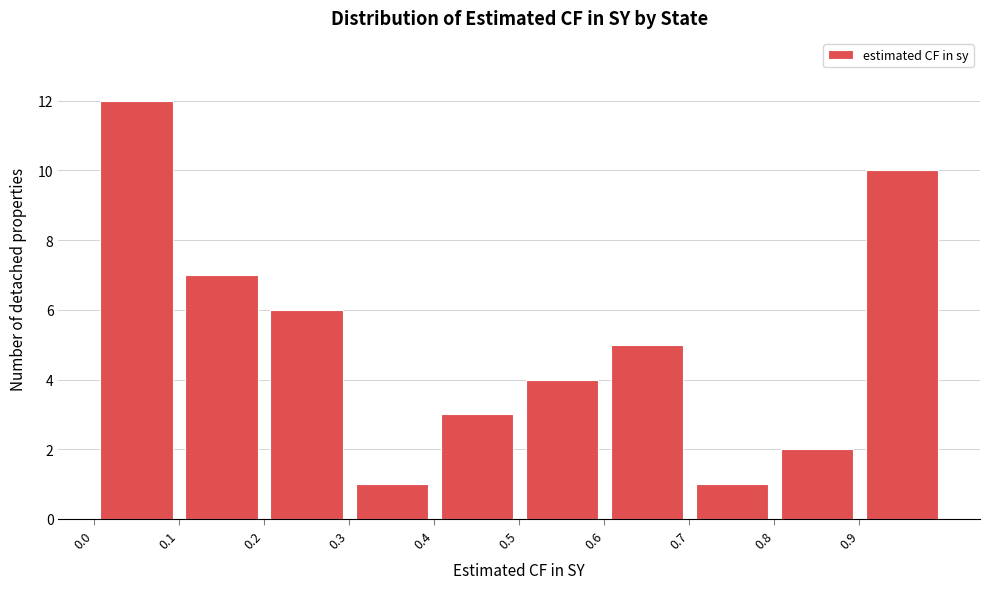

What is the height of the bar covering 0.8 to 0.9 on the x-axis? The values are not printed on the chart, so give them approximately, as read against the axis.

2